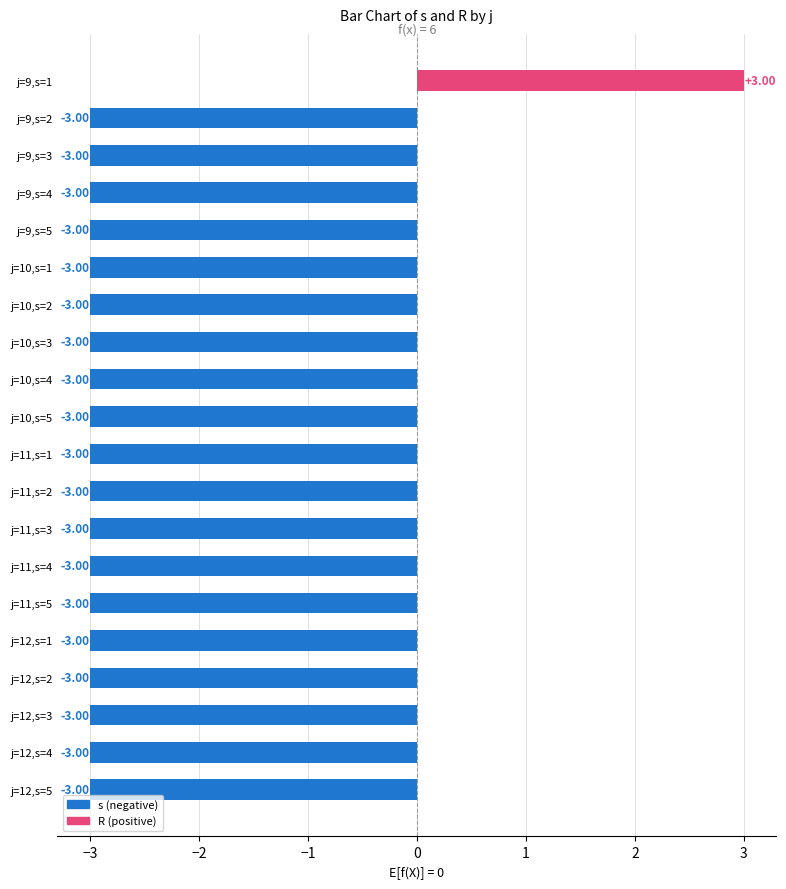

What is the sum of the values at j=12,s=4 and j=10,s=1?

-6